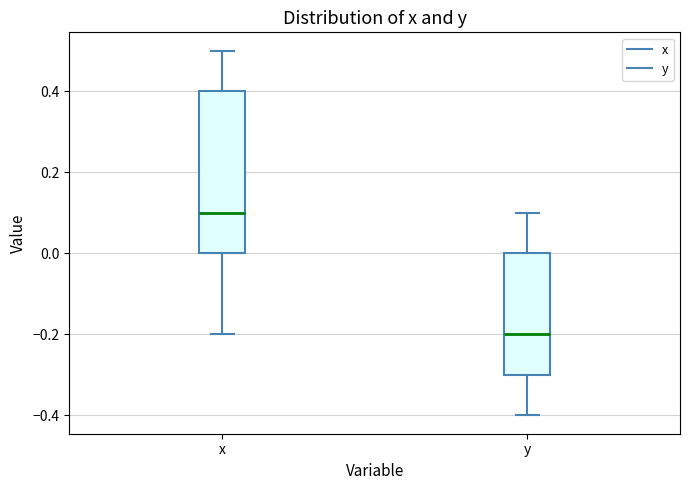

Which box is the tallest, from its lower edge to its upper edge?

x